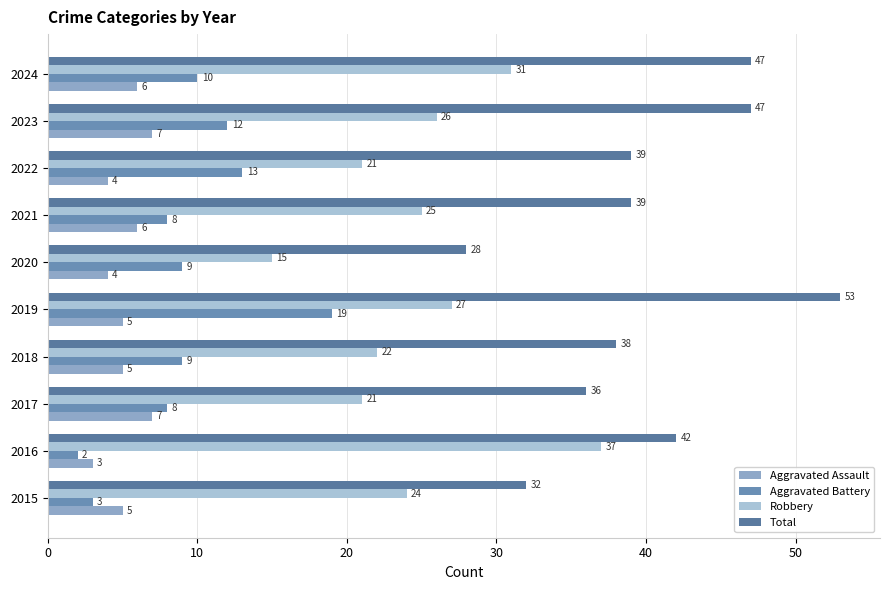

How many distinct data groups are displayed?

4